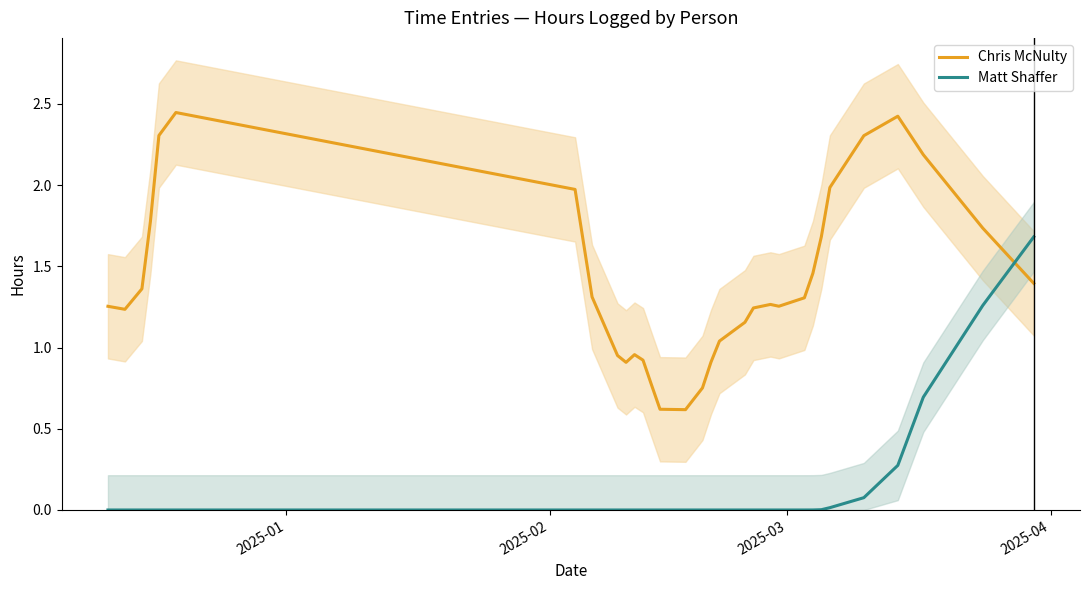

What is the minimum value for Chris McNulty?

0.6